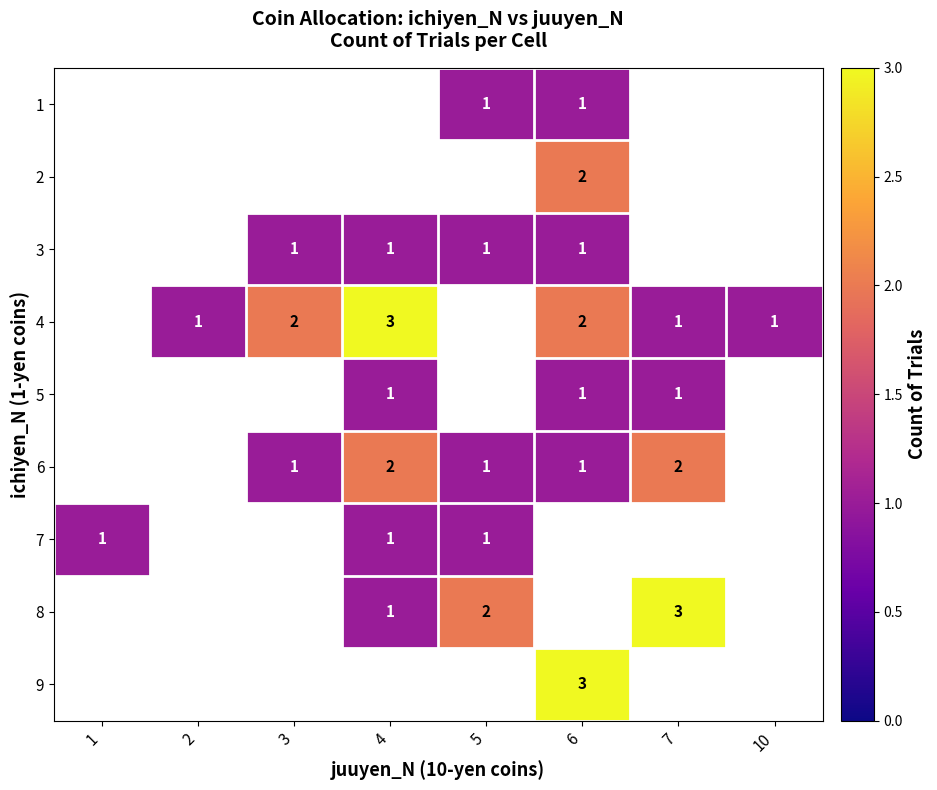

Count the number of categories in the chart.

8